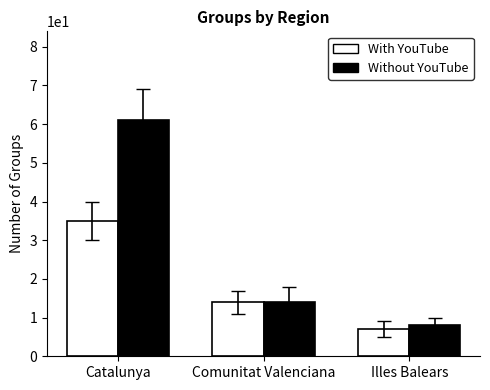

What are all the series names shown in the legend?

With YouTube, Without YouTube